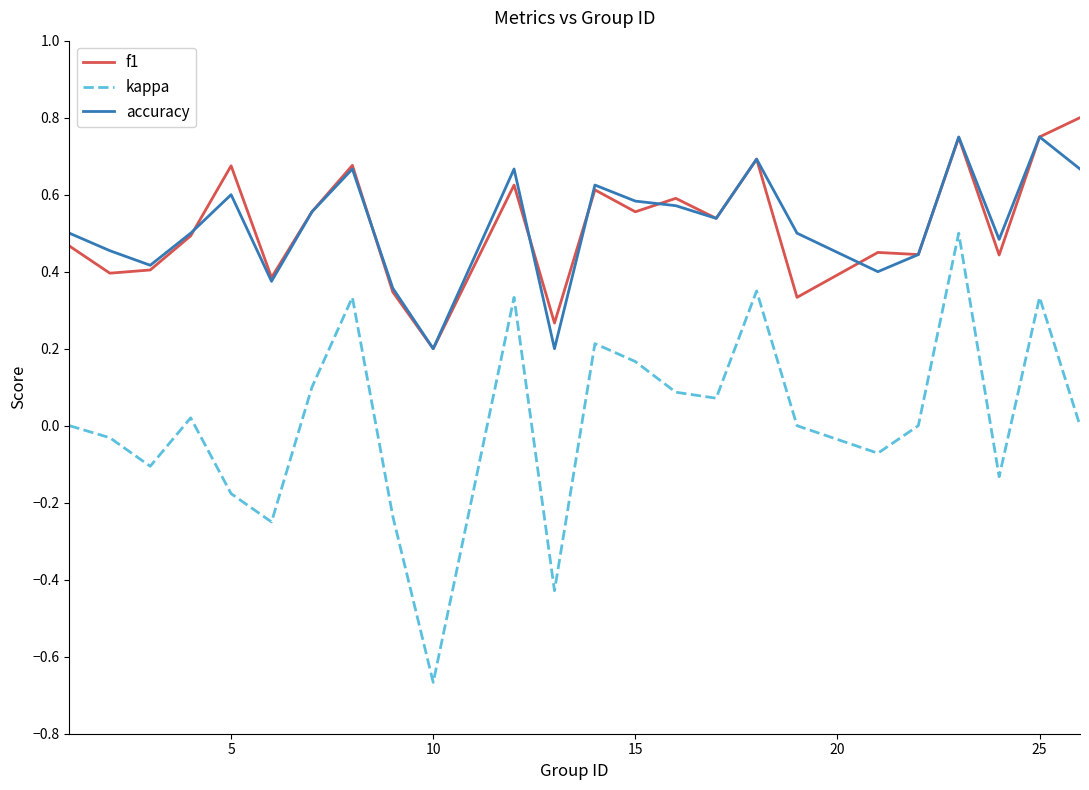

Does the chart display data point markers on the line(s)?

No